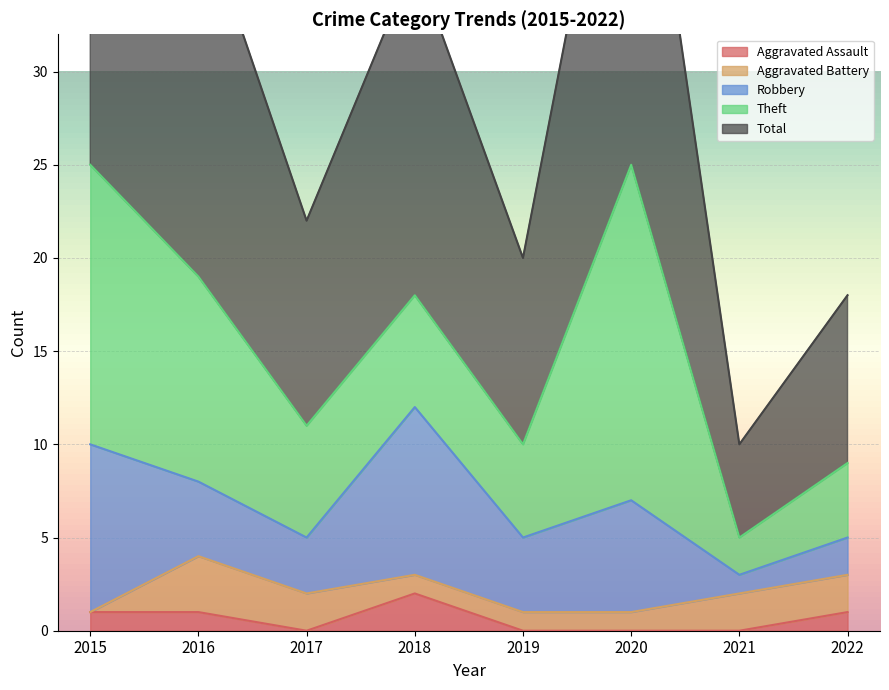

List the labels in order of Theft value, largest first.

2020, 2015, 2016, 2017, 2018, 2019, 2022, 2021